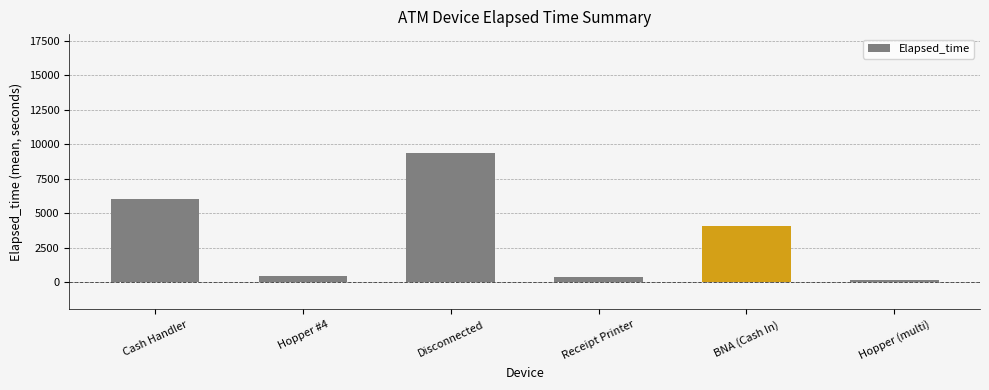

What is the label of the 3rd bar from the right?

Receipt Printer